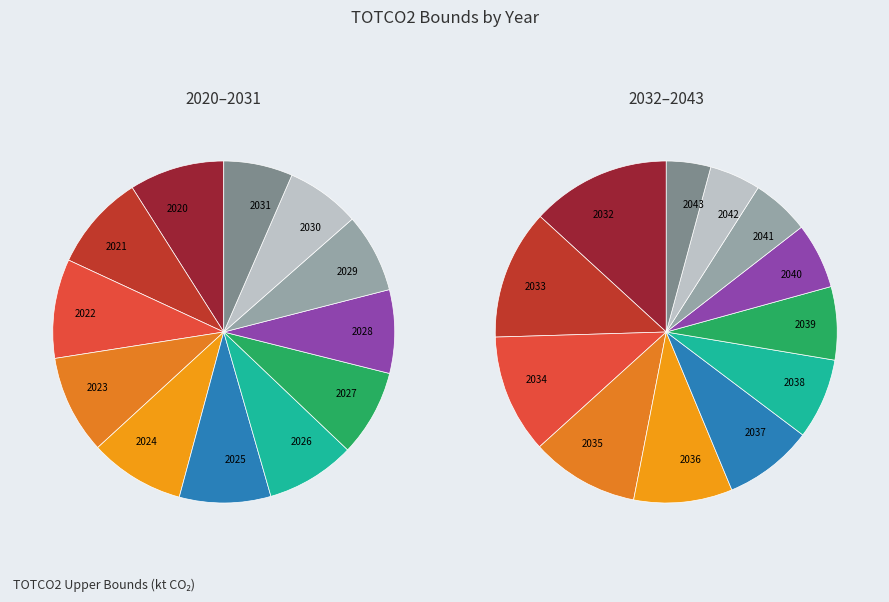

How many slices are in this pie chart?

12